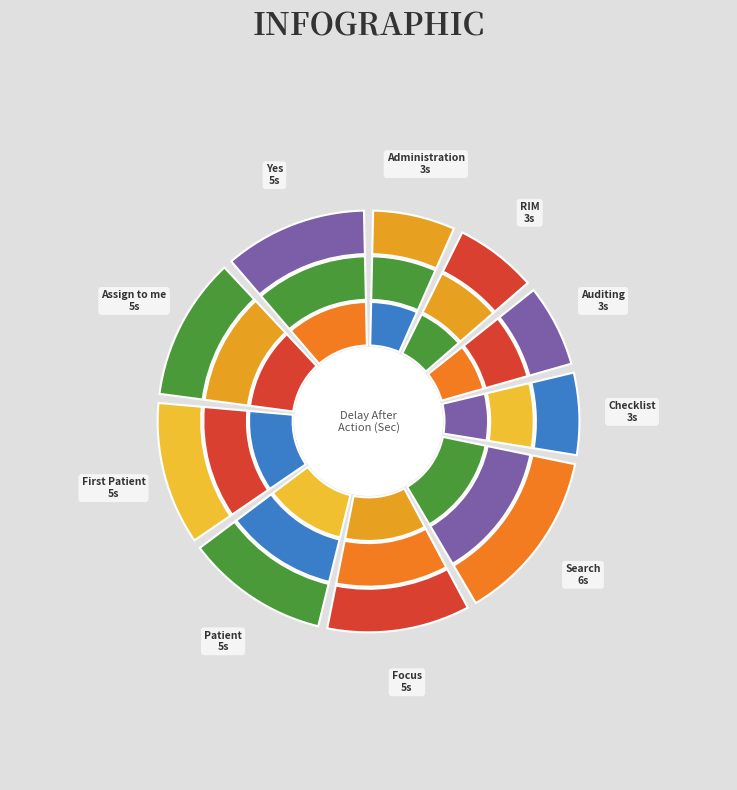

True or false: Assign to me accounts for 12% of the total.

True